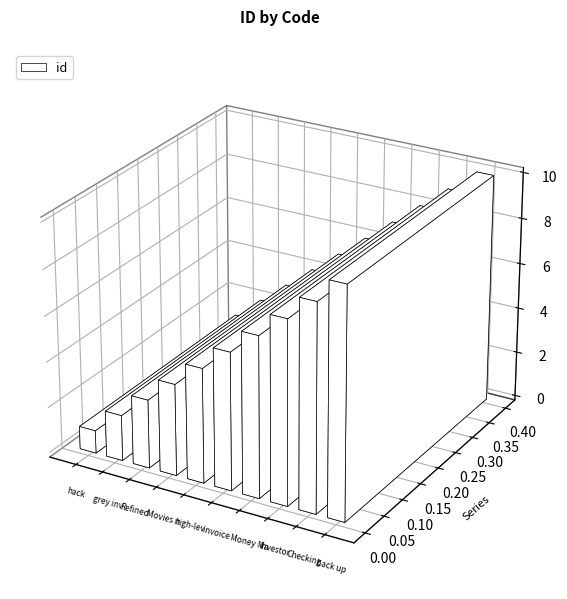

True or false: the data shows 2 at invoice orchestrate.

False